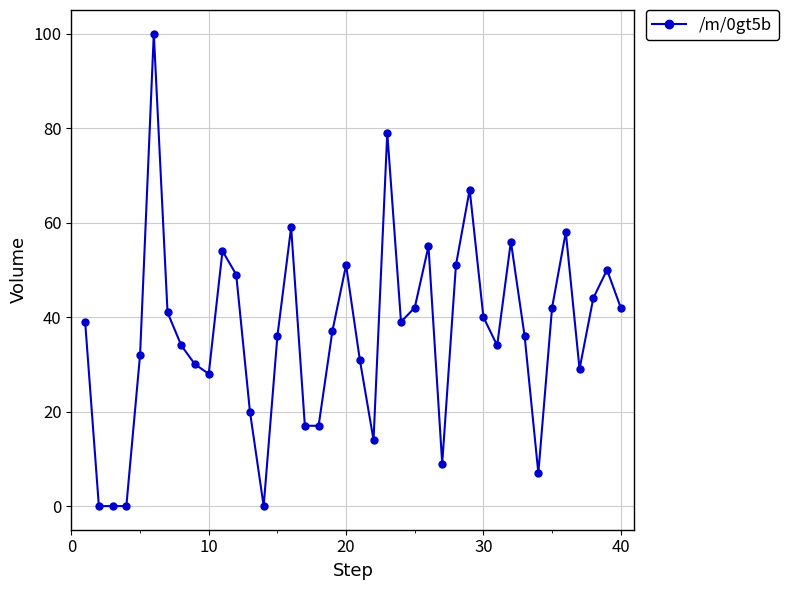

What is the average value?

37